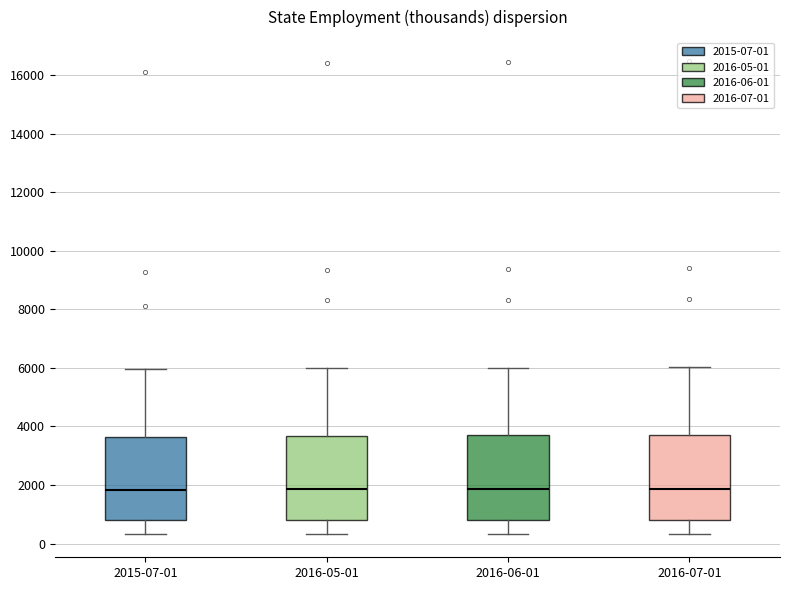

Where is the upper edge of the box for 2016-07-01 on the y-axis? The values are not printed on the chart, so give them approximately, as read against the axis.

3600